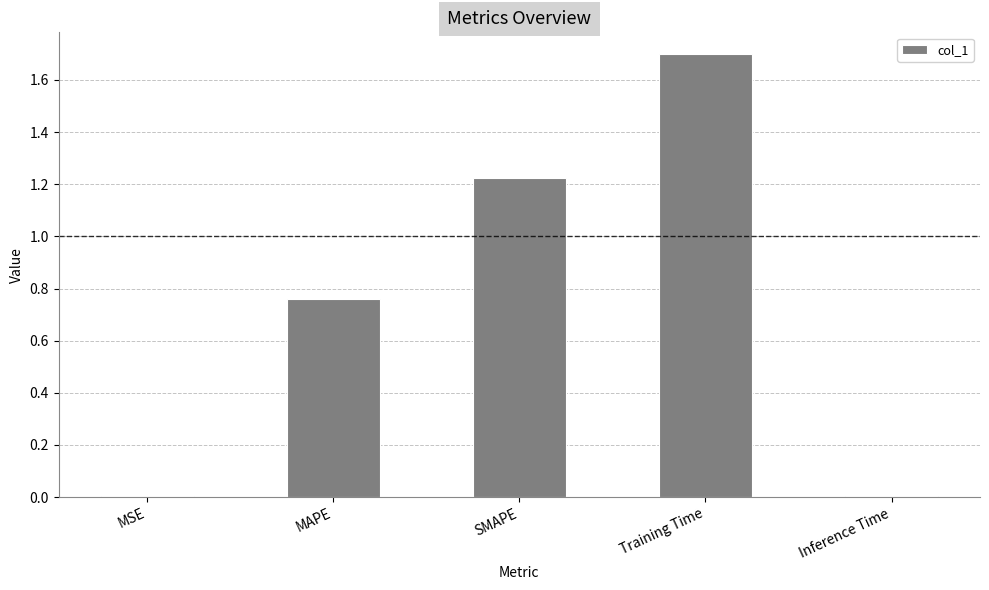

What is the sum of the values at SMAPE and MAPE?

2.0